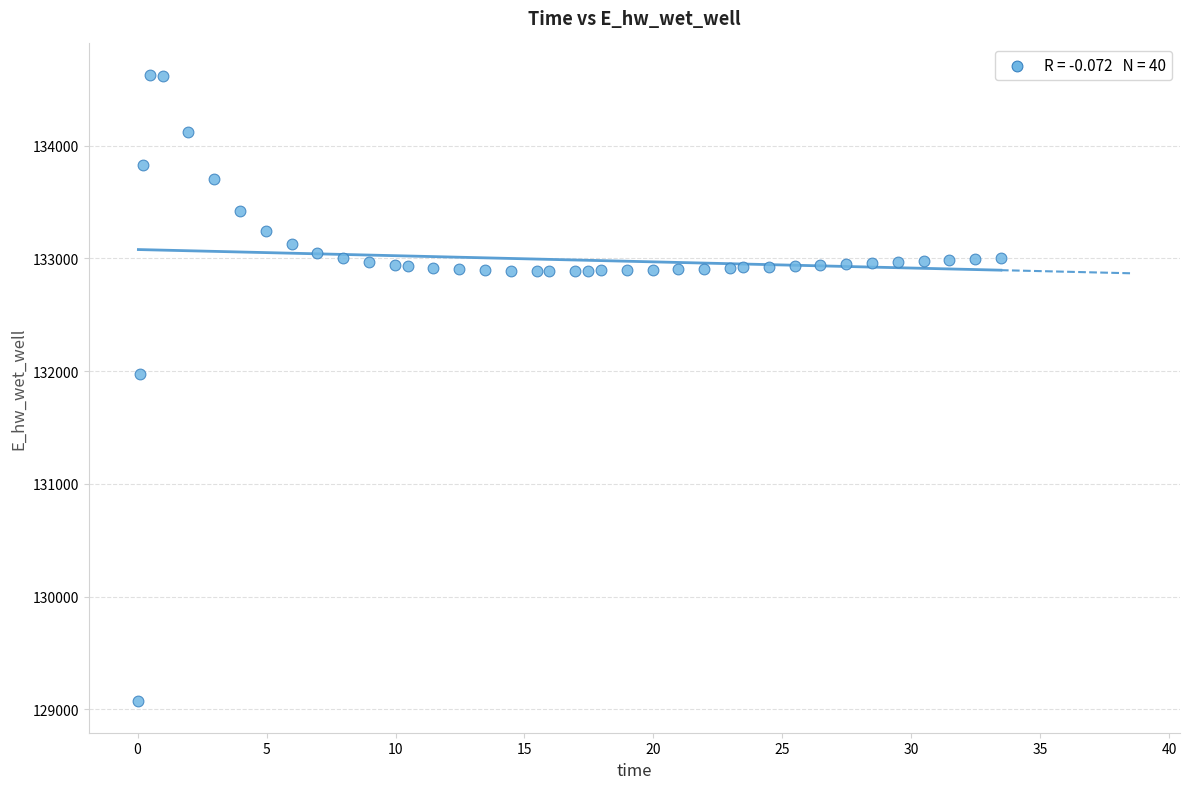

What Y value in the scatter plot is closest to 131849?

131970.0